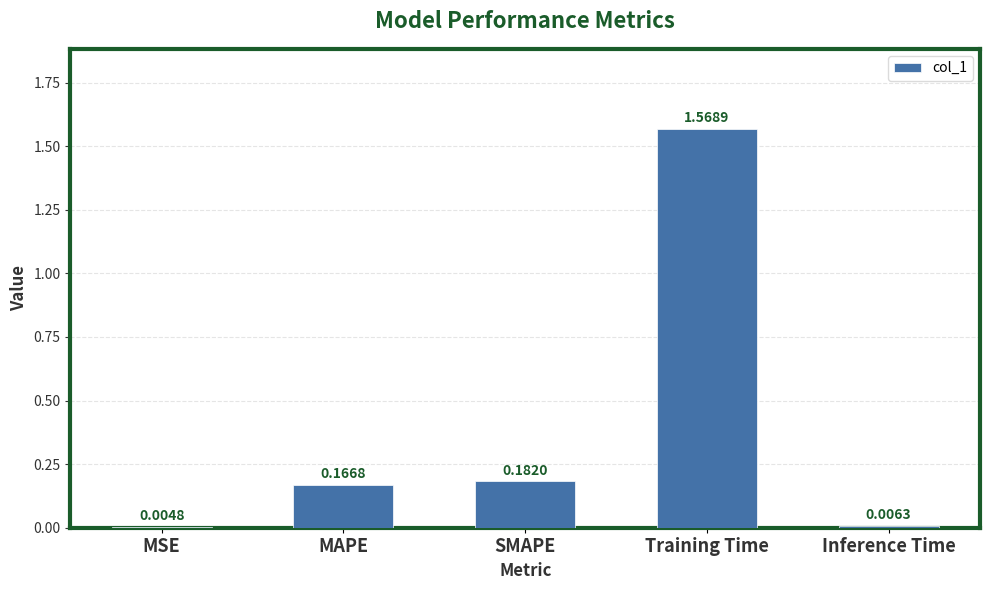

Which label corresponds to the largest value in the chart?

Training Time